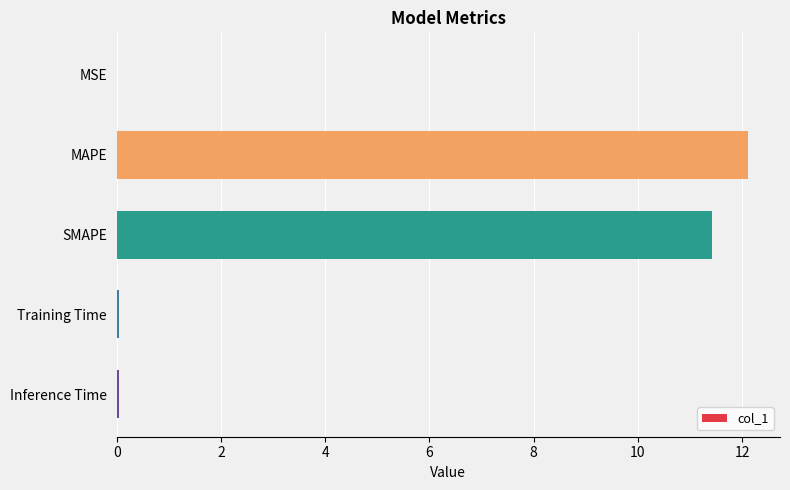

The value at MAPE is 12.1. True or false?

True